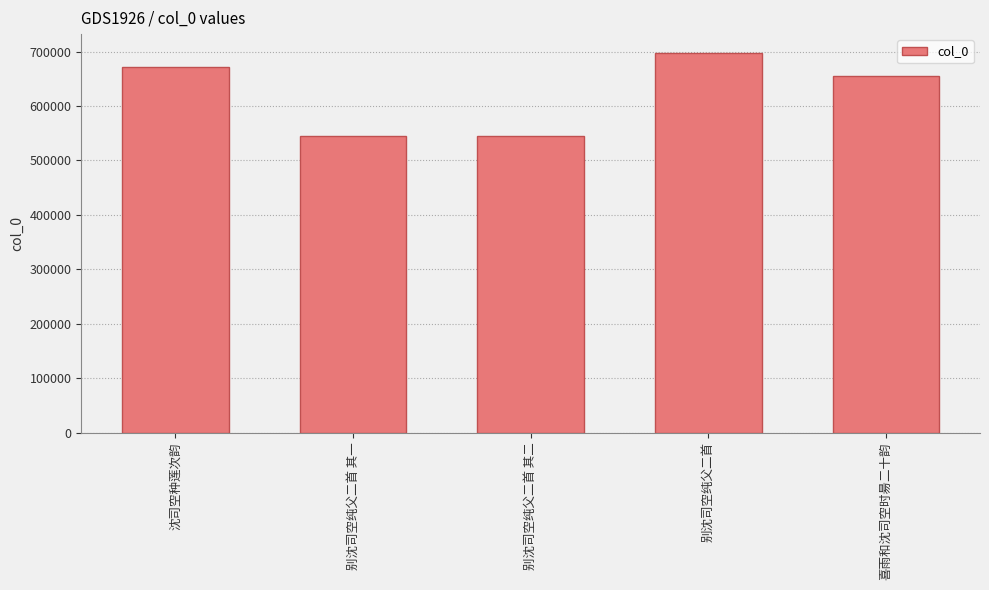

What is the ratio of the value at 沈司空种莲次韵 to the value at 别沈司空纯父二首 其一?

1.2